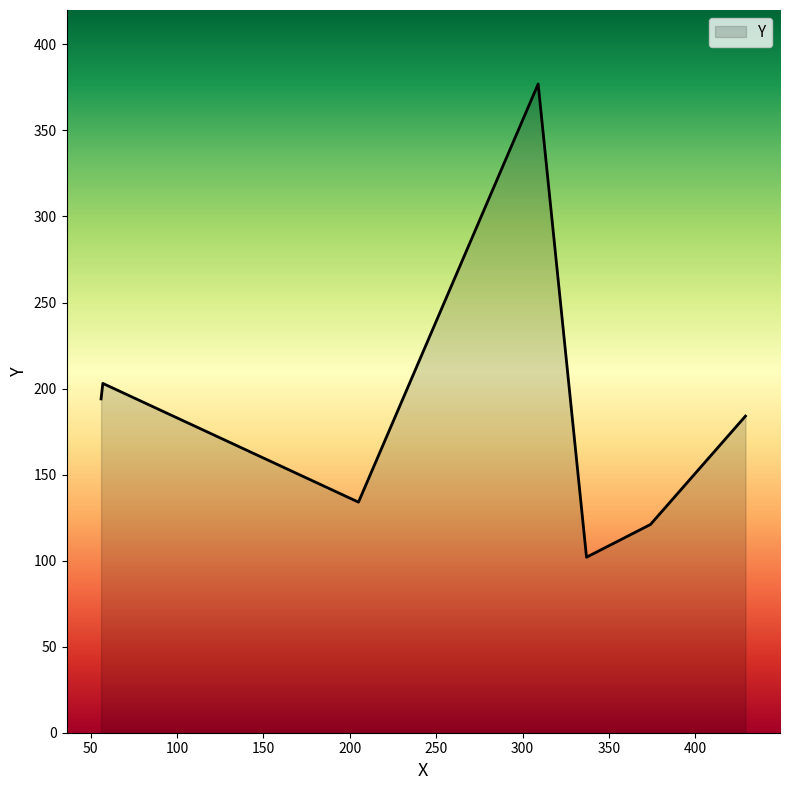

What is the maximum value shown in the chart?

377